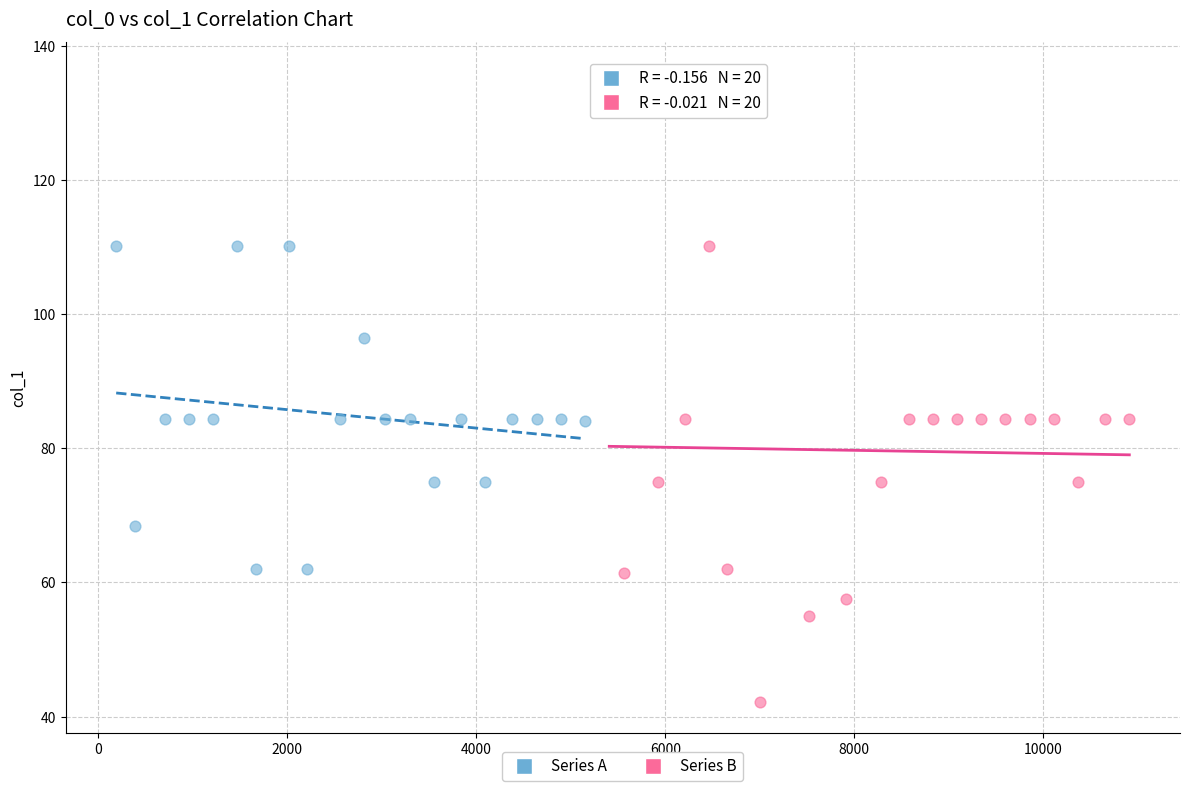

What are all the series names shown in the legend?

Series A, Series B